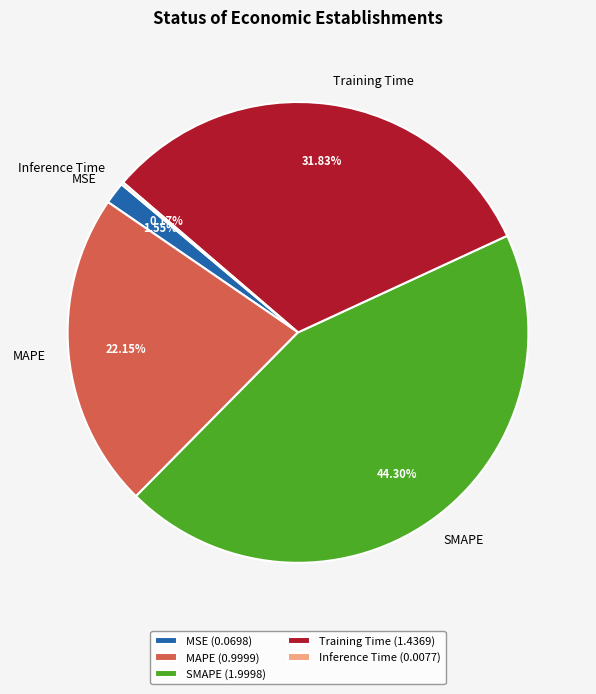

Is there any slice that represents more than half of the pie?

No